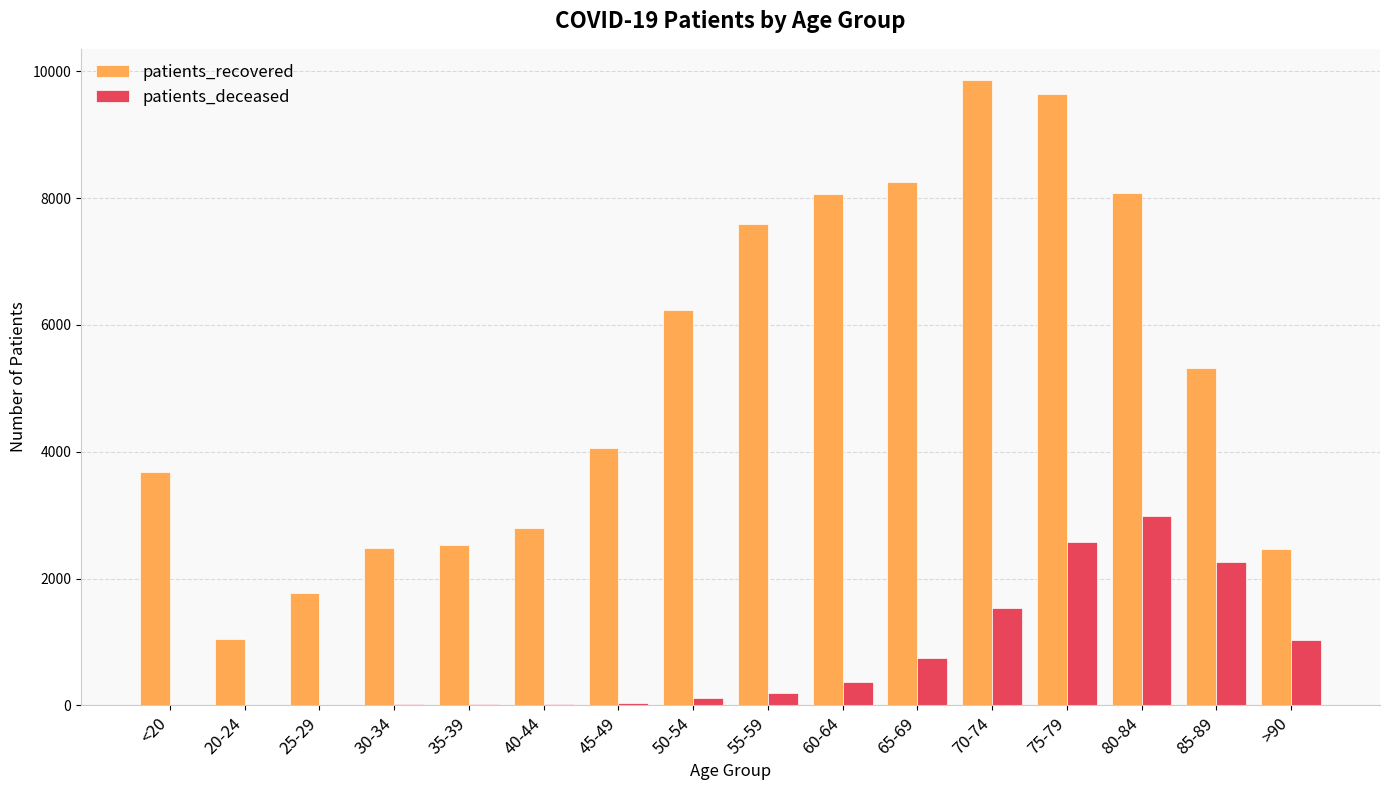

Is the value of patients_recovered at 65-69 greater than the value of patients_deceased at 55-59?

Yes